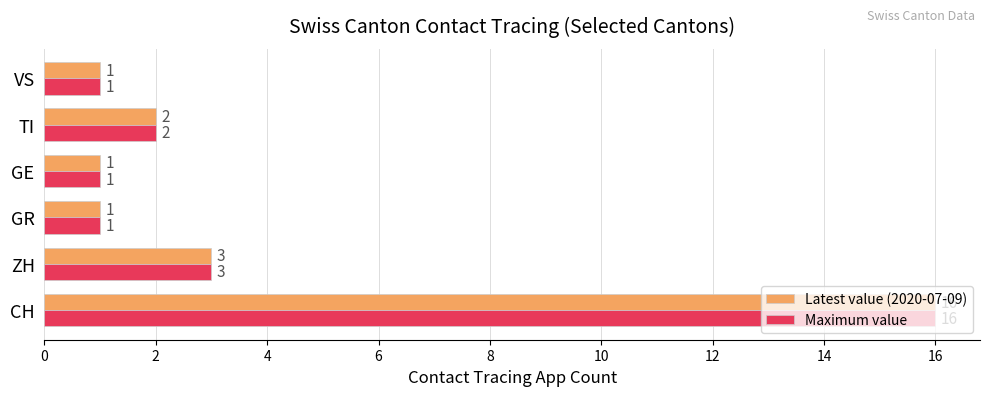

Is the value of Maximum value at GR greater than the value of Latest value (2020-07-09) at CH?

No